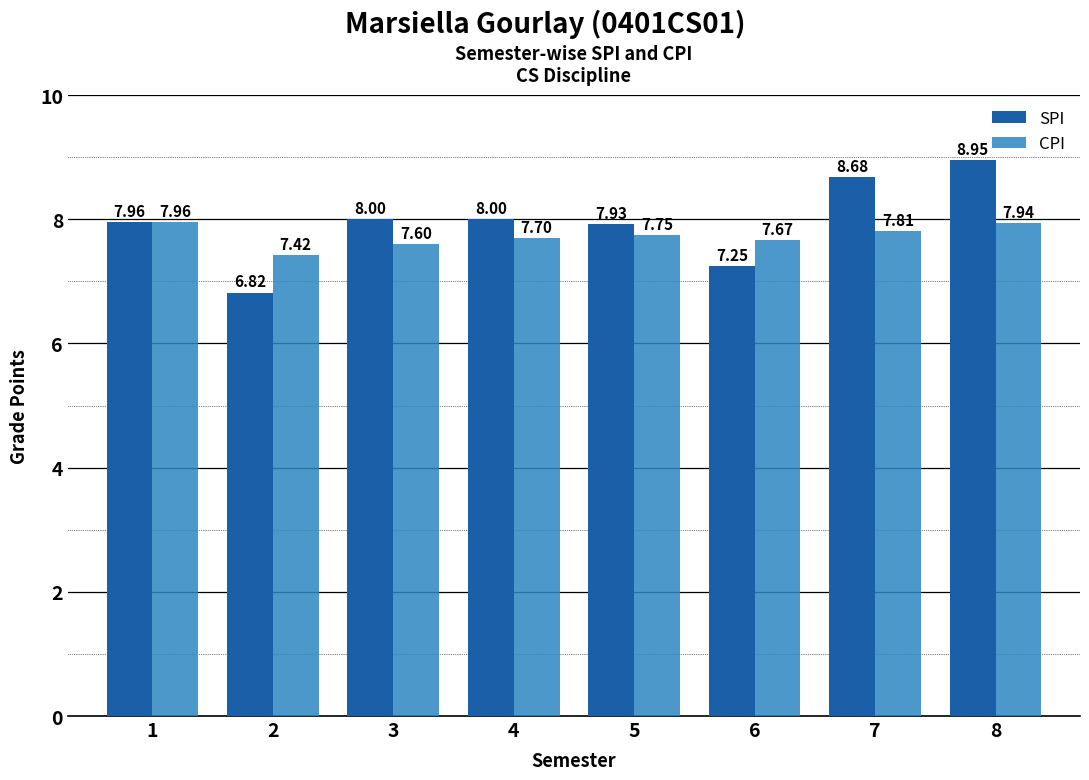

Which series has the widest spread of values?

SPI